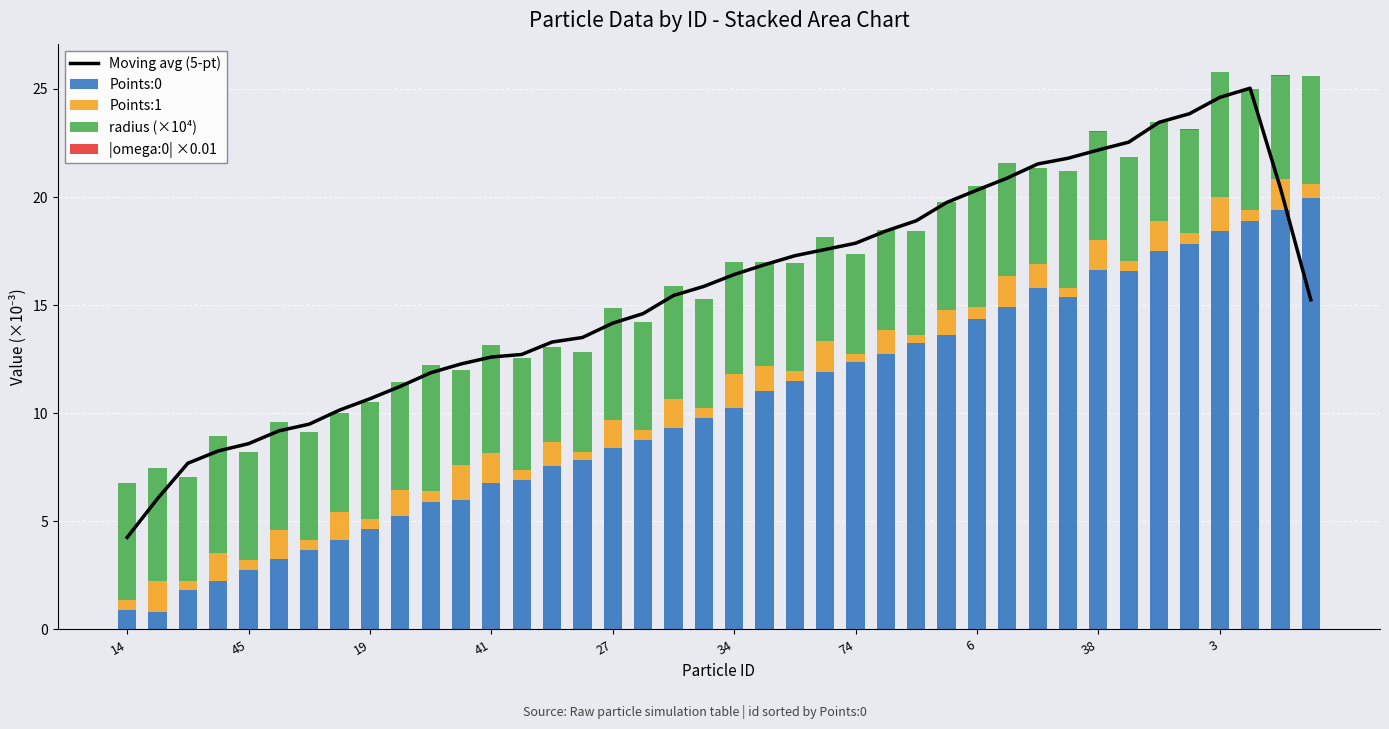

What are all the series names shown in the legend?

Moving avg (5-pt), Points:0, Points:1, radius (×10⁴), |omega:0| ×0.01